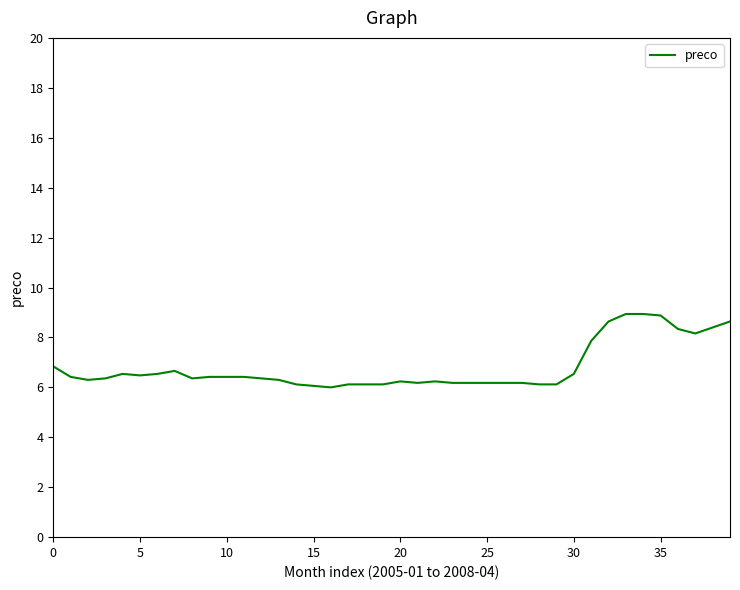

What is the difference between the maximum and minimum values?

2.9